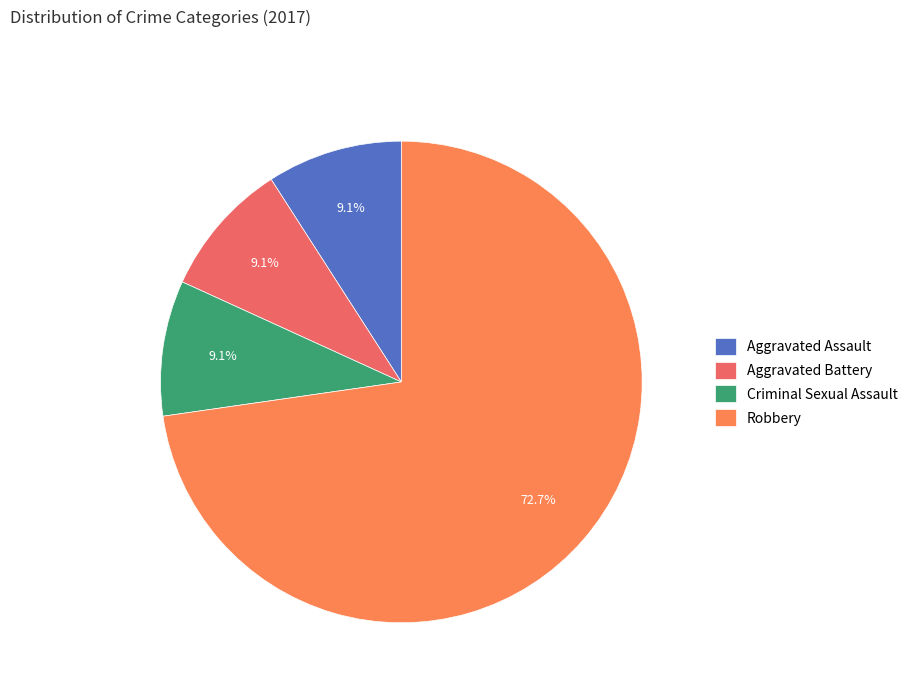

True or false: Aggravated Battery accounts for 9% of the total.

True